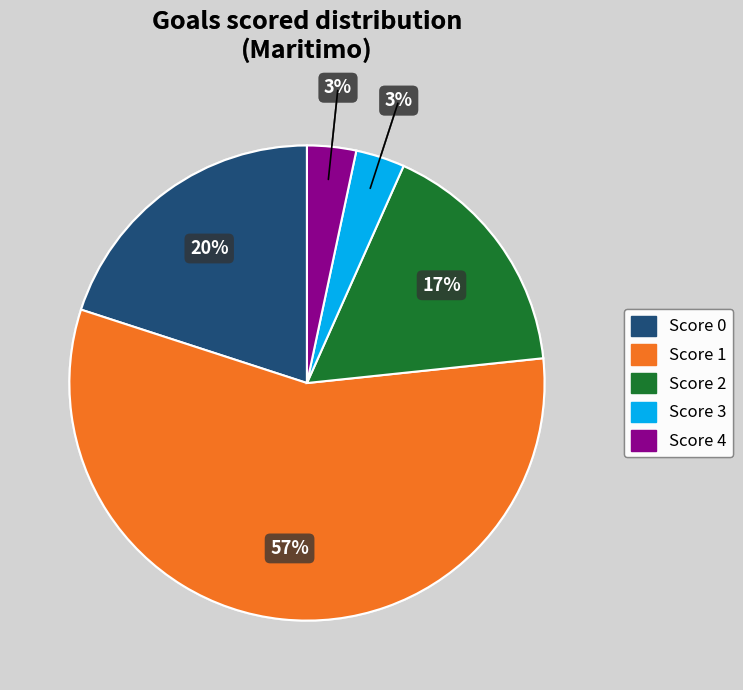

Does any single category account for the majority?

Yes